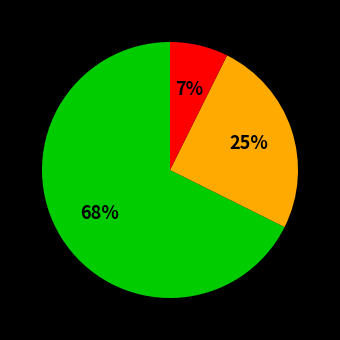

To the nearest percent, what is the average slice percentage?

33%